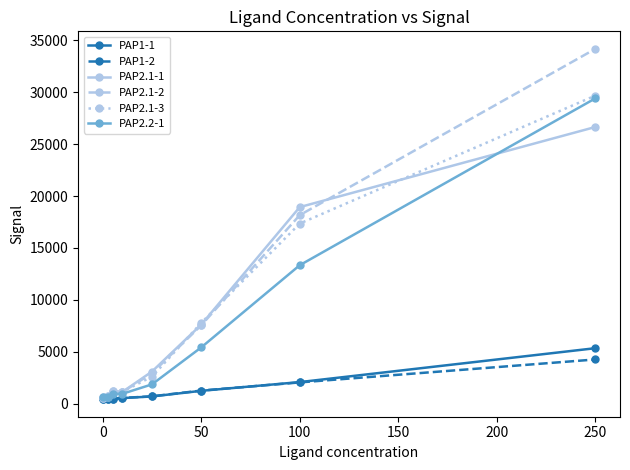

Is this an area chart (filled region under the line)?

No